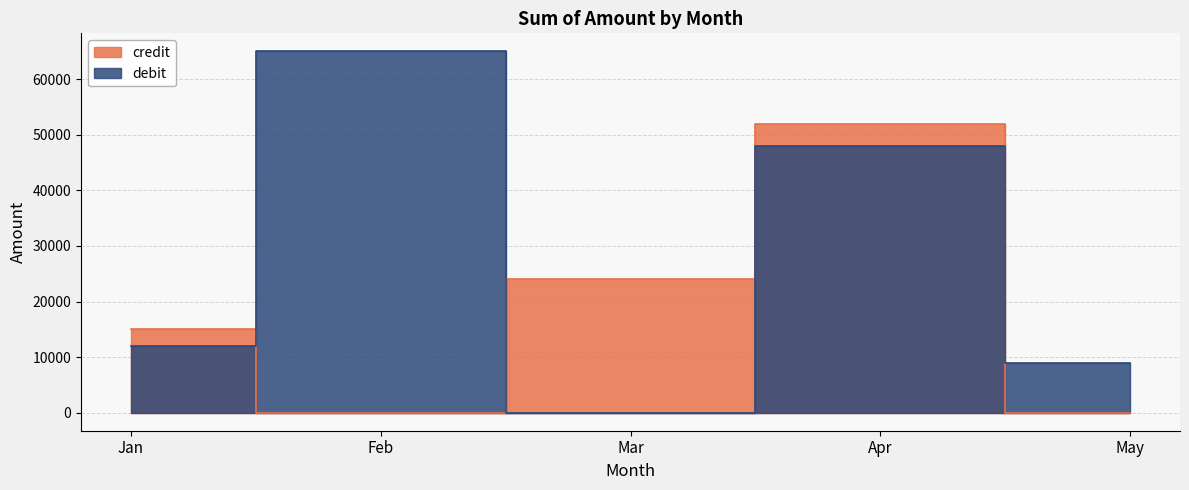

At which label does debit reach its minimum?

Mar